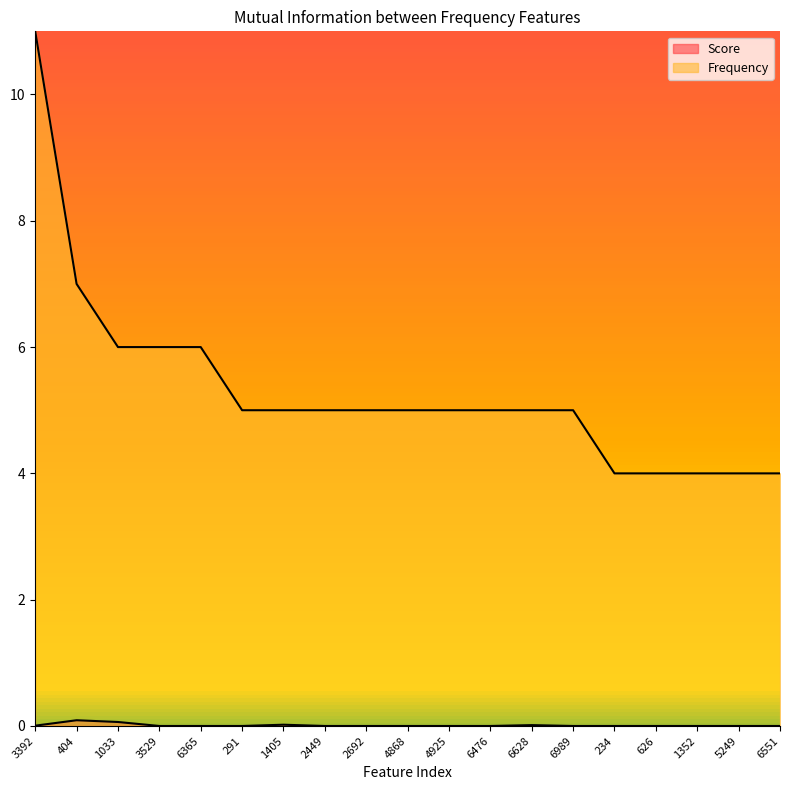

Is the value of Score at 1033 greater than the value of Frequency at 6476?

No